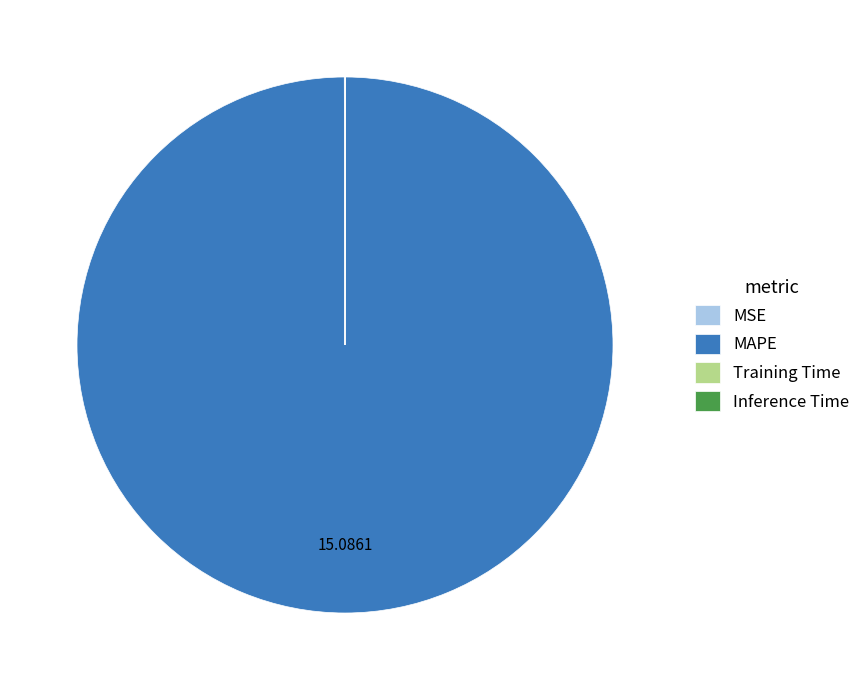

What is the majority slice?

MAPE